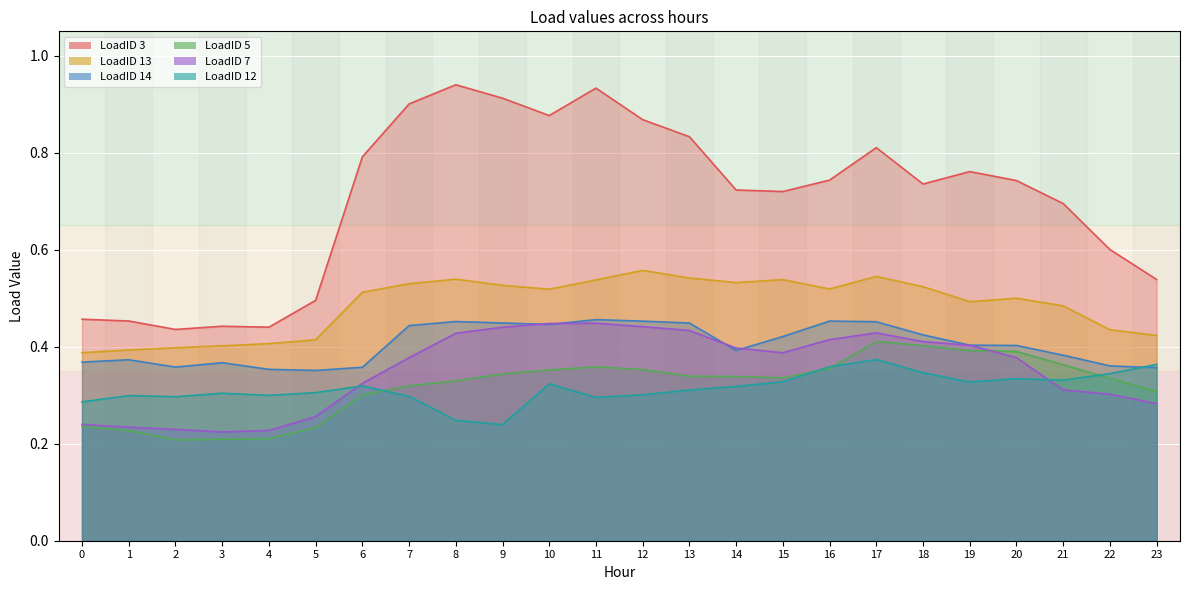

How many interior local peaks does the LoadID 14 series have?

5